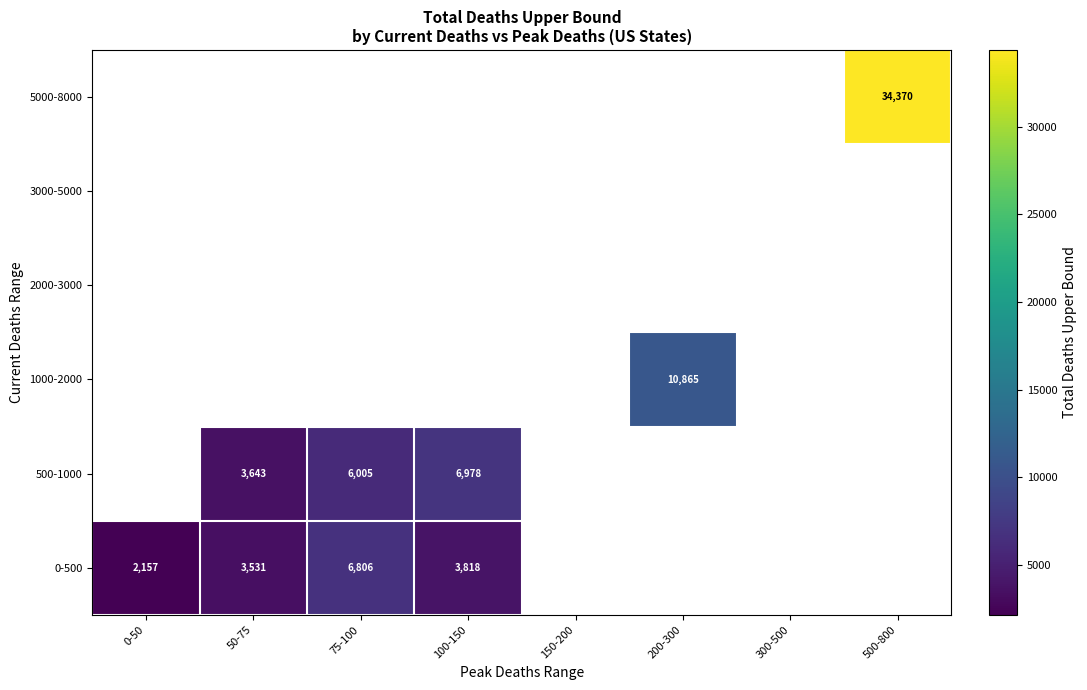

The 500-1000 series shows 6005 at 75-100. True or false?

True